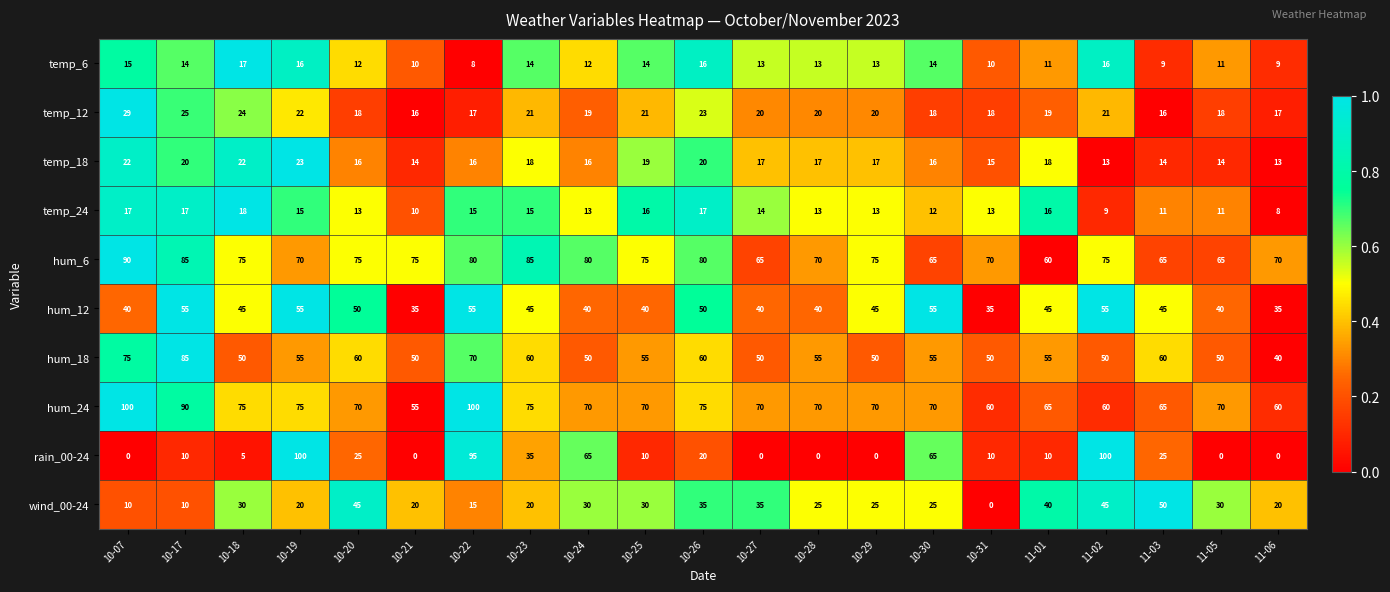

At which category is the sum across all series the highest?

10-22